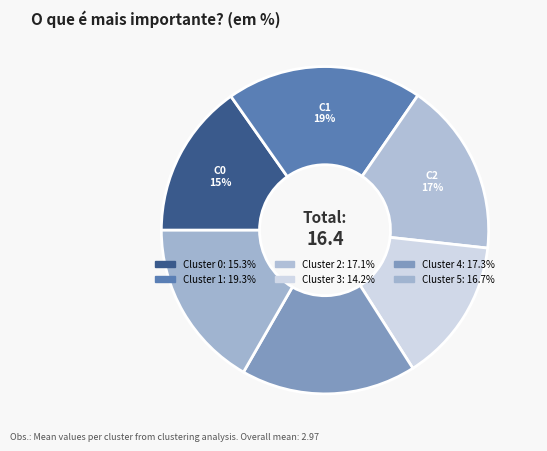

Is it true that Cluster 0 is 15% of the pie?

True